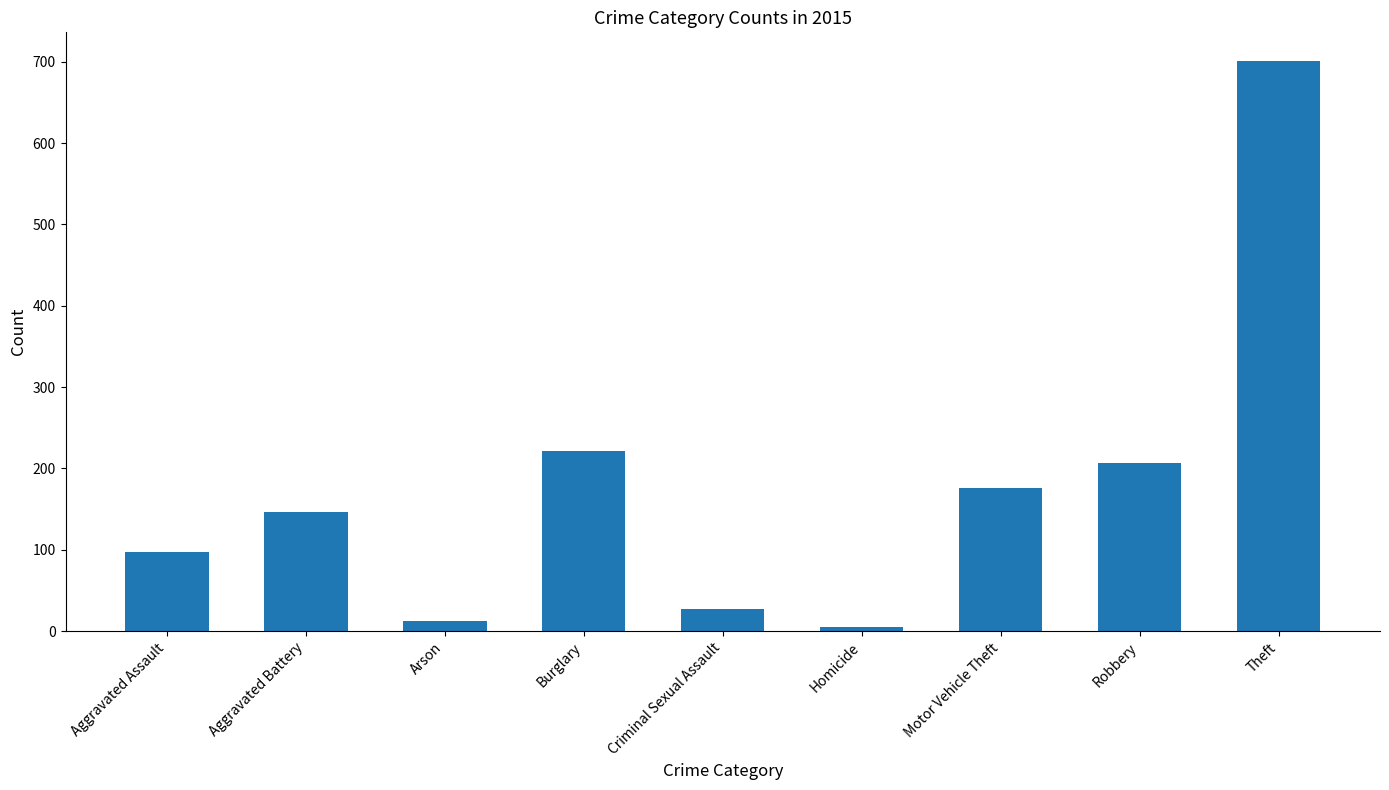

At which label is the value closest to 353?

Burglary